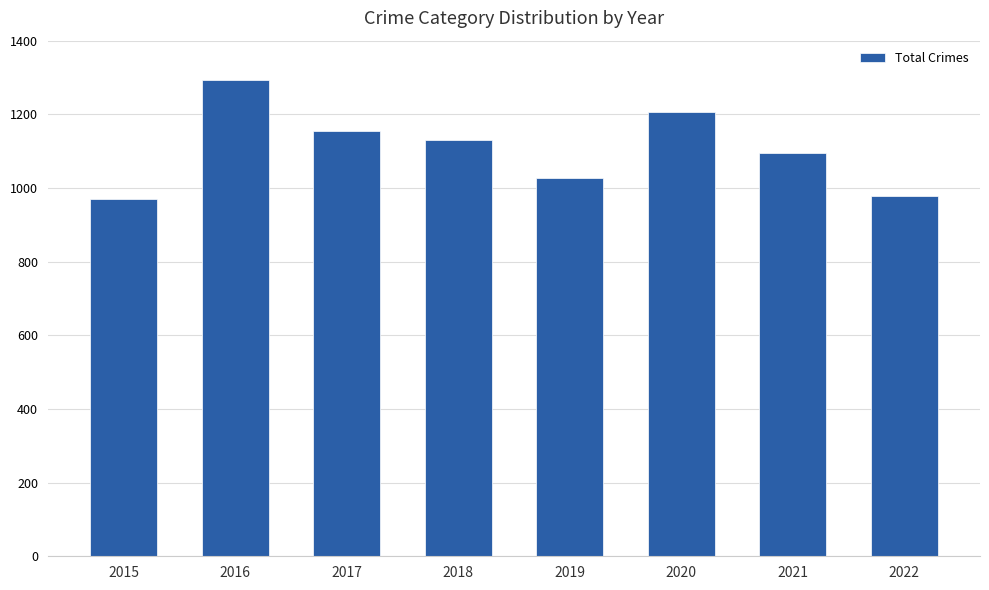

The value at 2019 is 557. True or false?

False